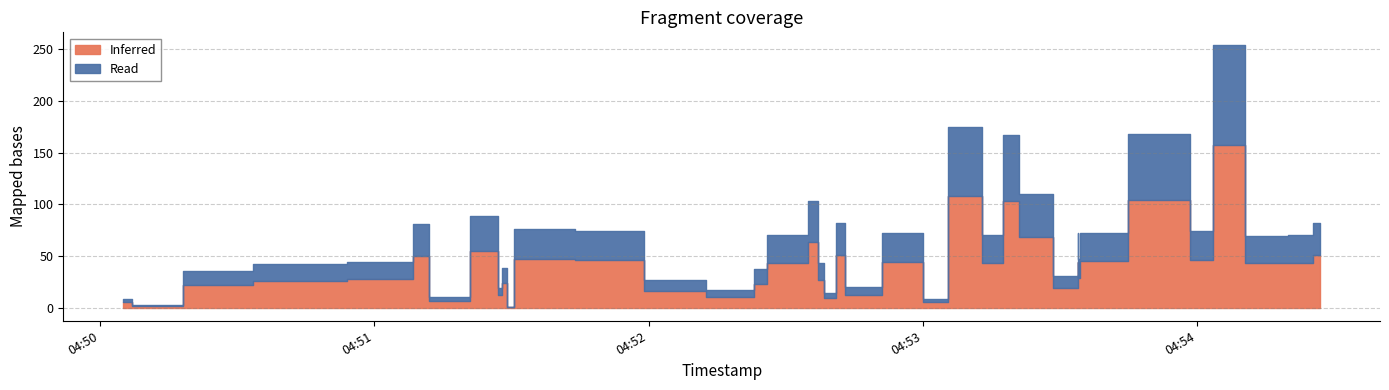

True or false: the data has more than 1 interior local peaks.

True